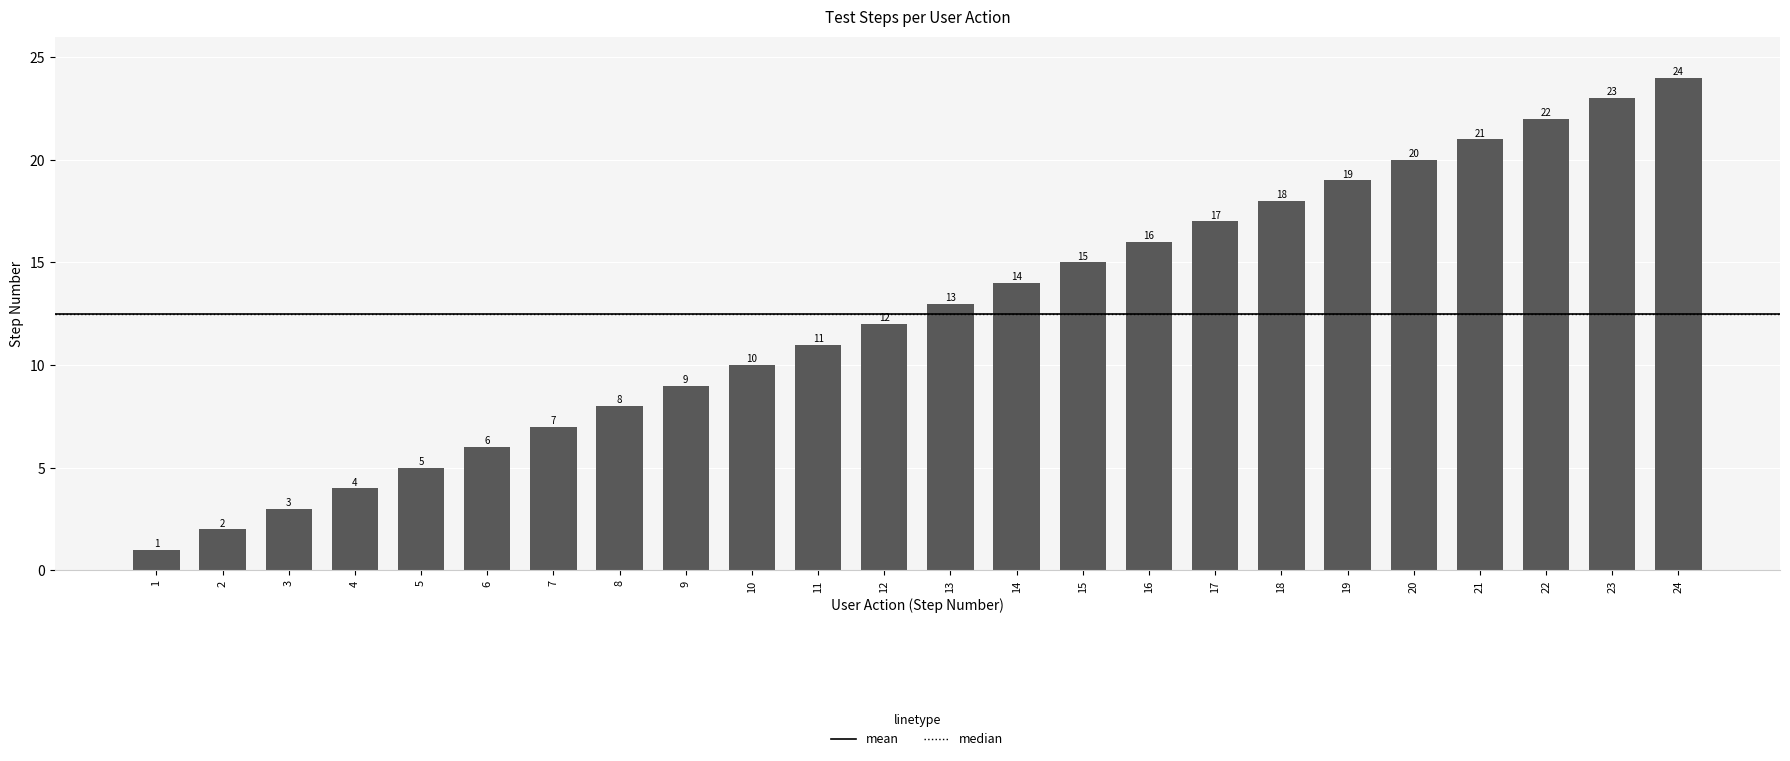

What is the maximum value shown in the chart?

24